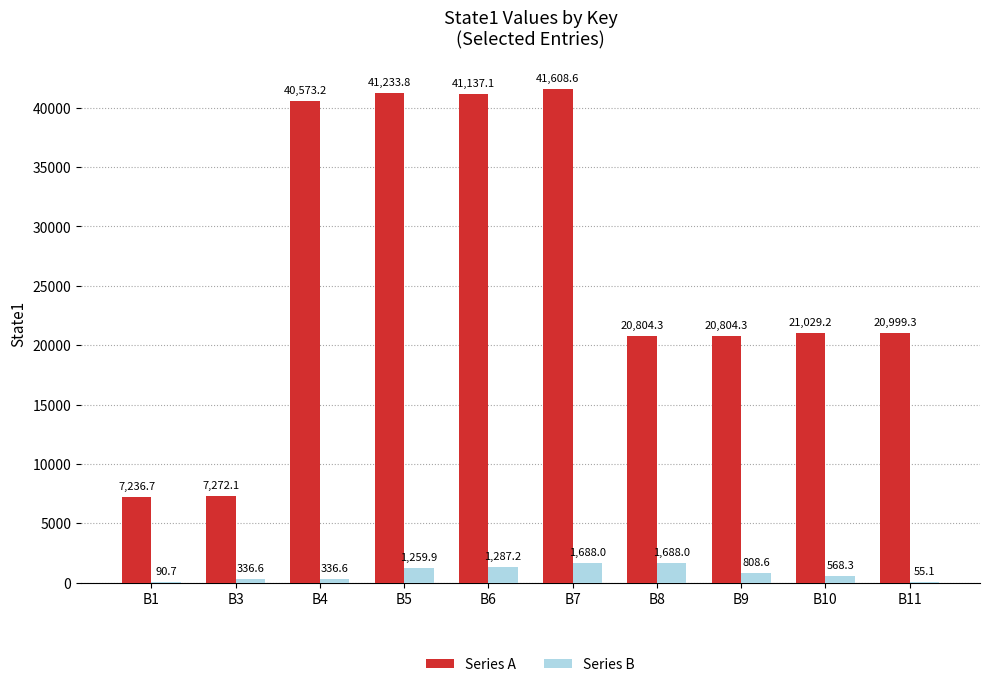

Is it true that Series A equals 10924.2 at B4?

False